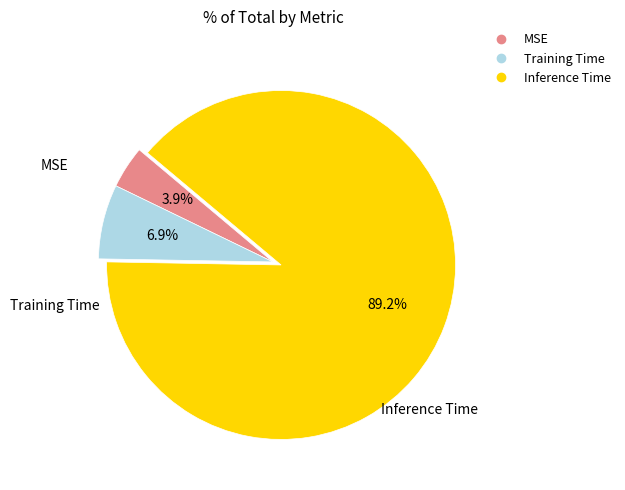

Does Inference Time account for over 50% of the chart?

Yes